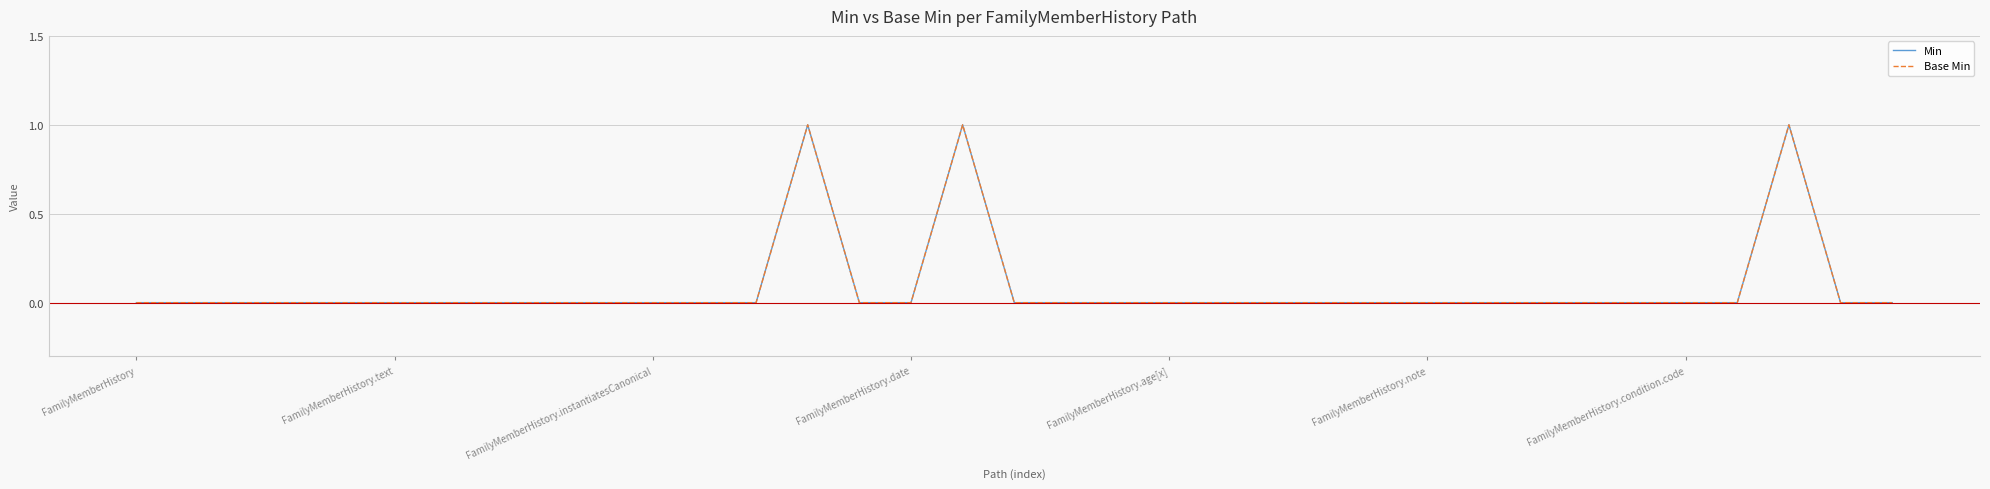

What is the label of the 17th point from the right?

18